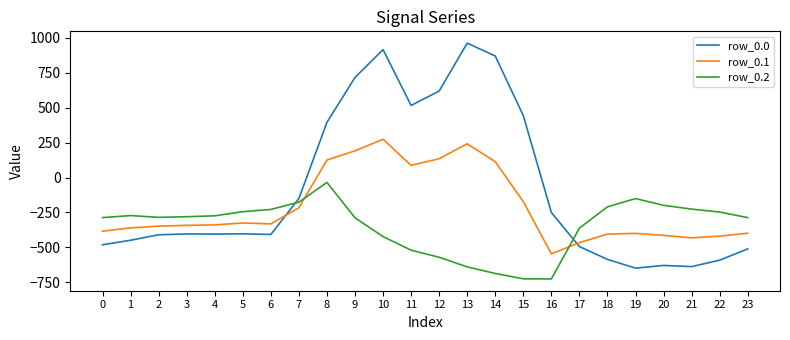

What are all the series names shown in the legend?

row_0.0, row_0.1, row_0.2